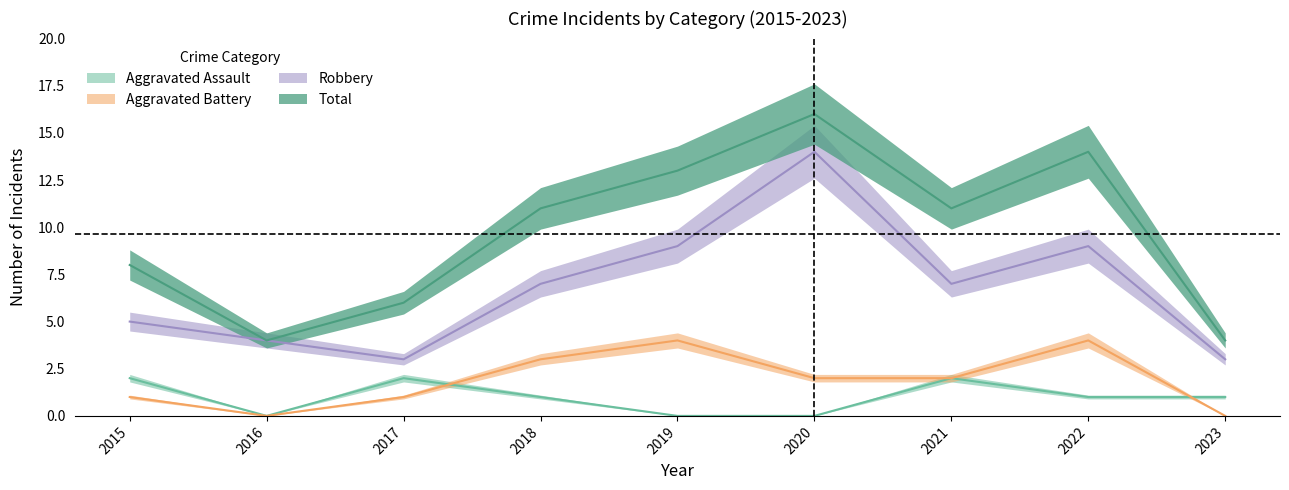

What is the sum of all Total values?

87